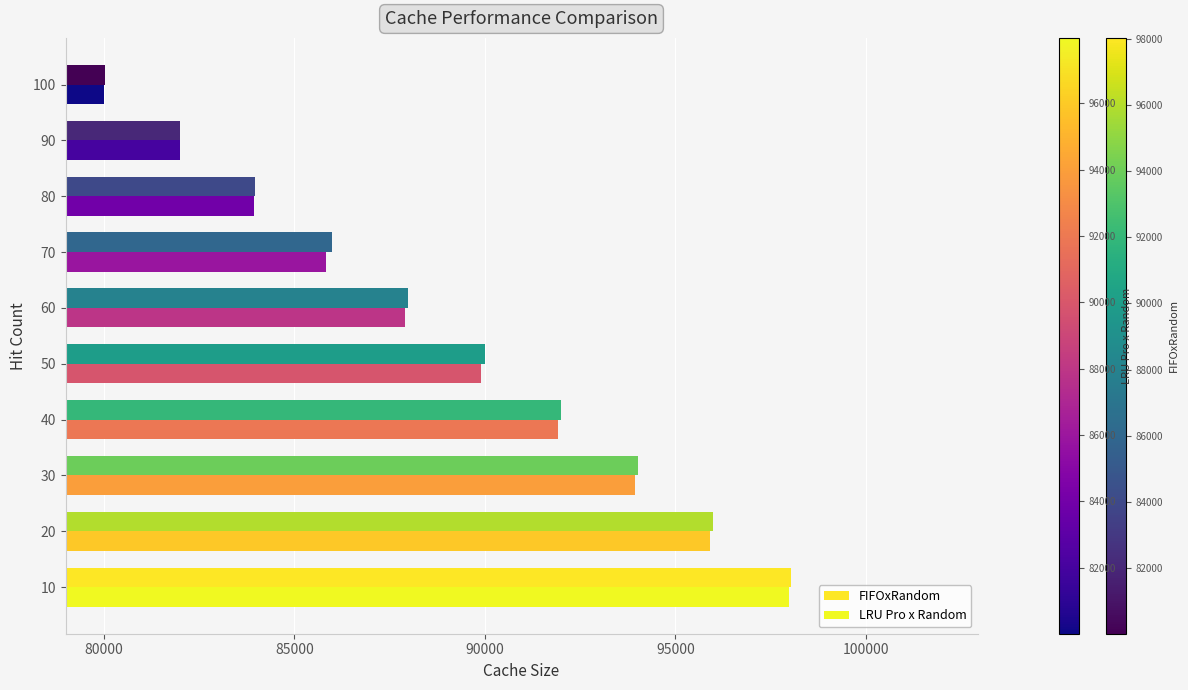

How many values in the FIFOxRandom series are below 89996?

5